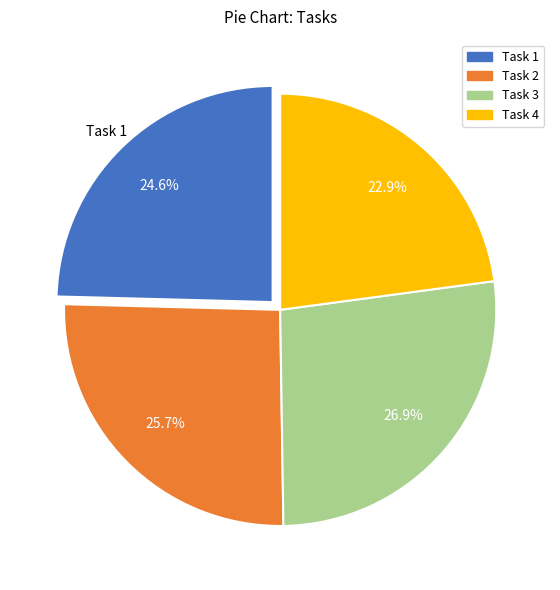

Combined, what portion of the pie is Task 3 and Task 2?

52.5%